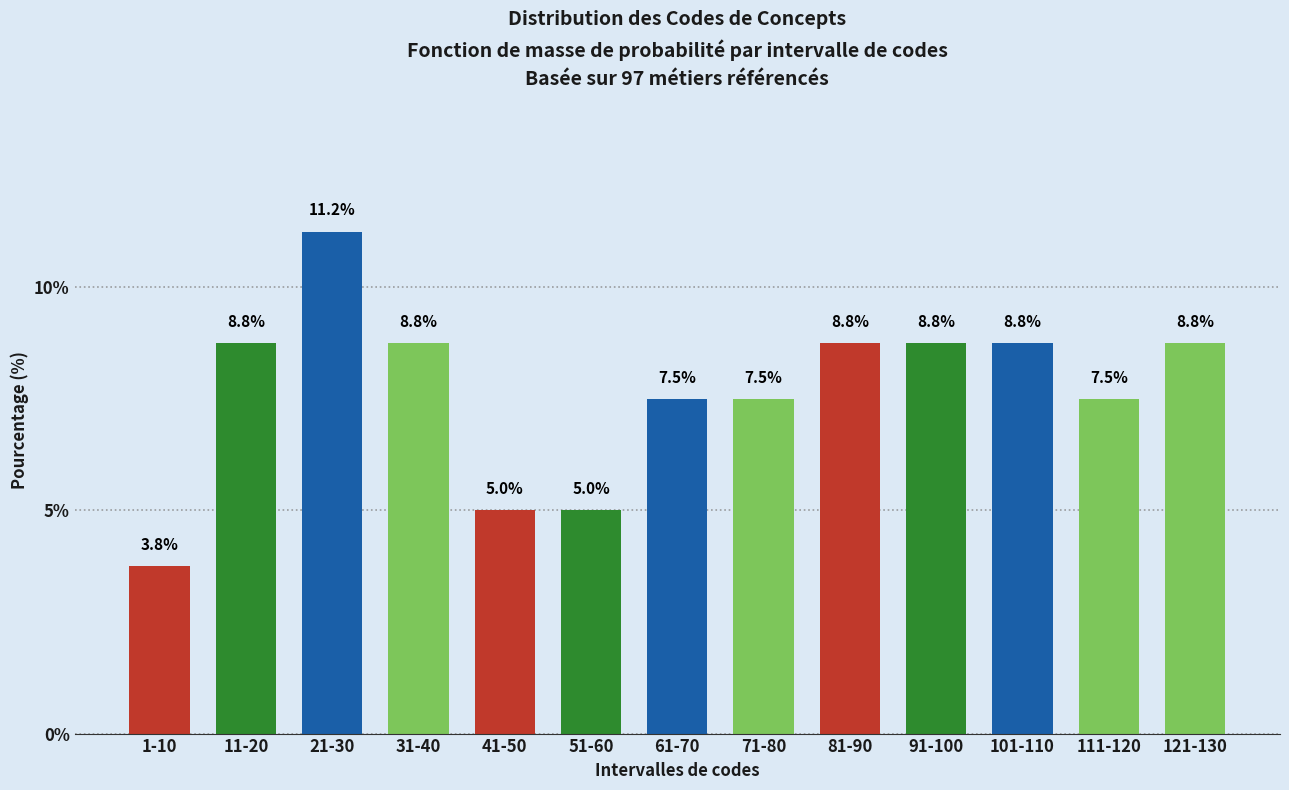

The value at 61-70 is 7.5. True or false?

True